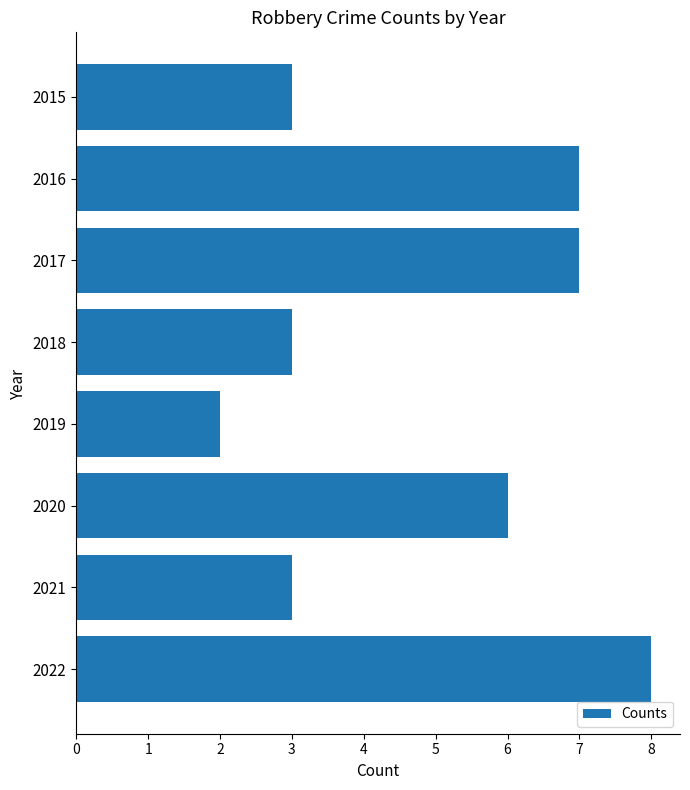

Which has a higher value, 2020 or 2018?

2020